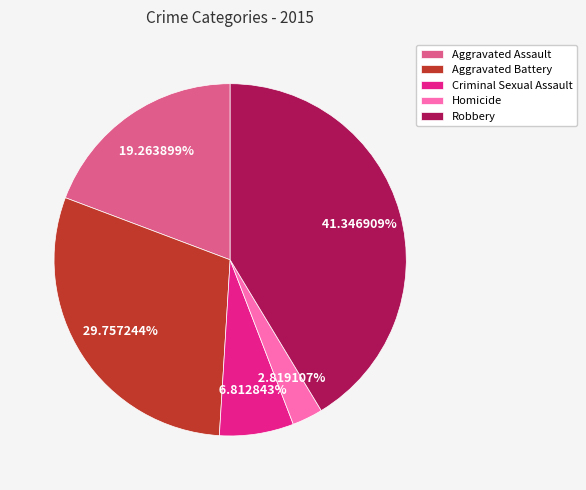

Does Aggravated Assault represent more than half of the total?

No